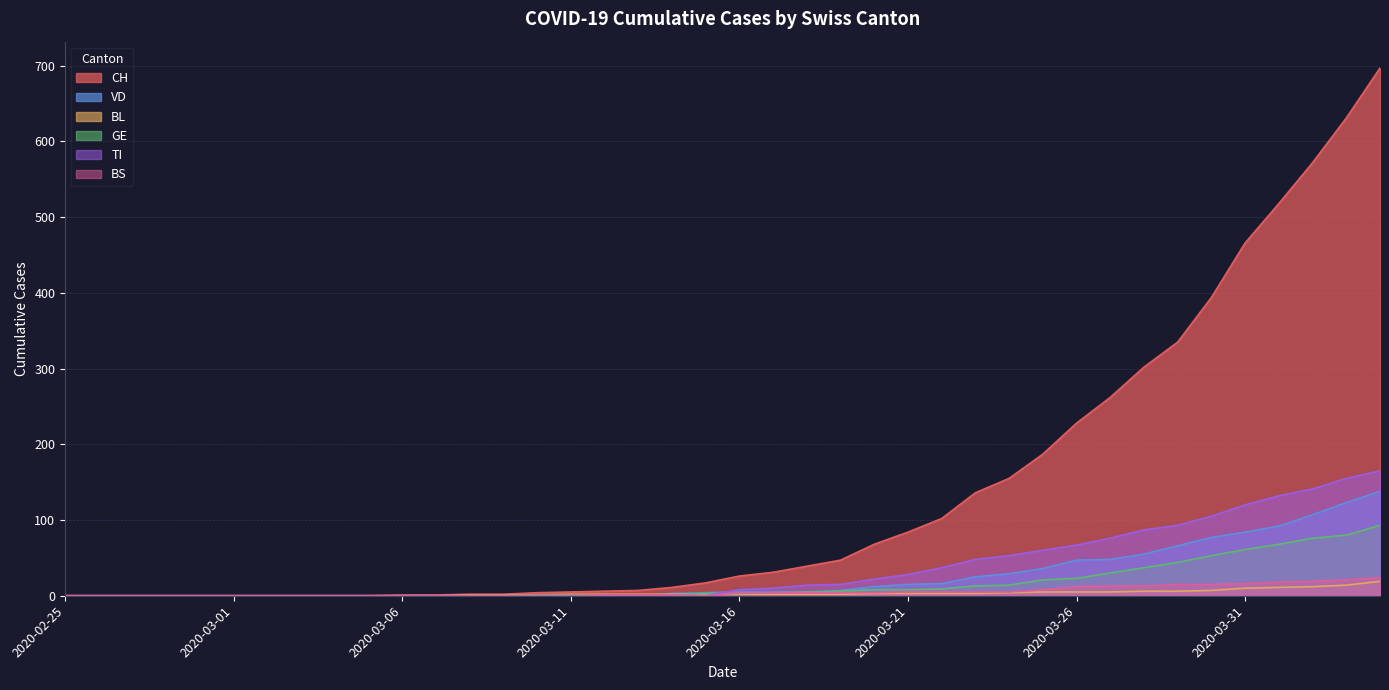

List the series in order of their peak value, lowest first.

BL, BS, GE, VD, TI, CH